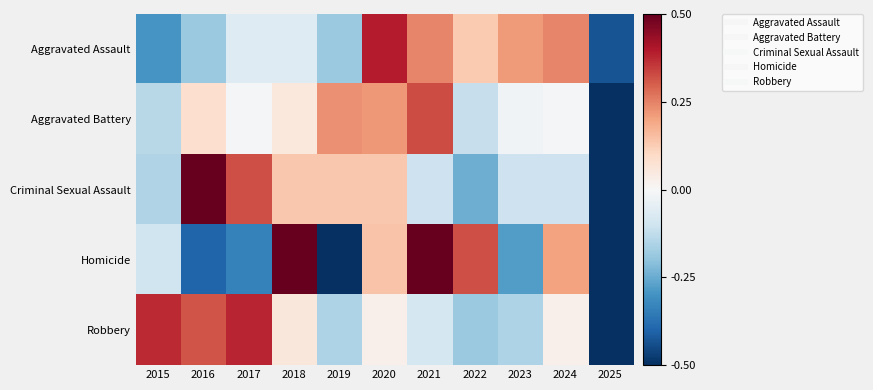

At 2022, list the series in order from largest to smallest.

Homicide, Aggravated Assault, Aggravated Battery, Robbery, Criminal Sexual Assault